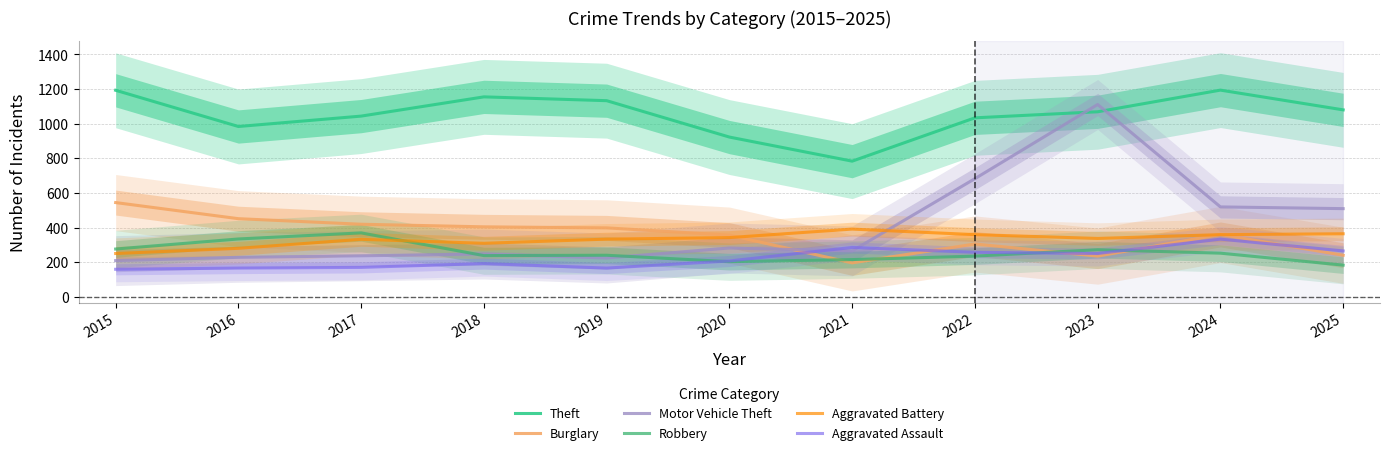

What is the maximum value shown in the chart?

1194